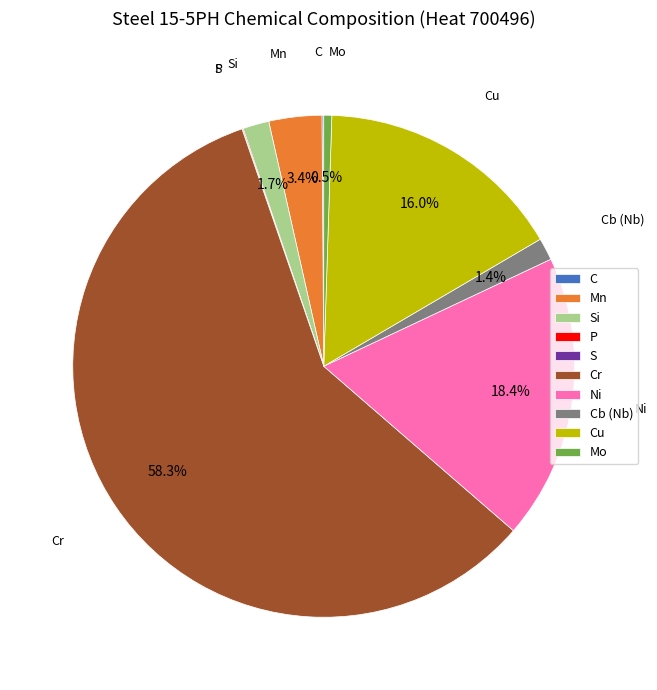

Is there any slice that represents more than half of the pie?

Yes